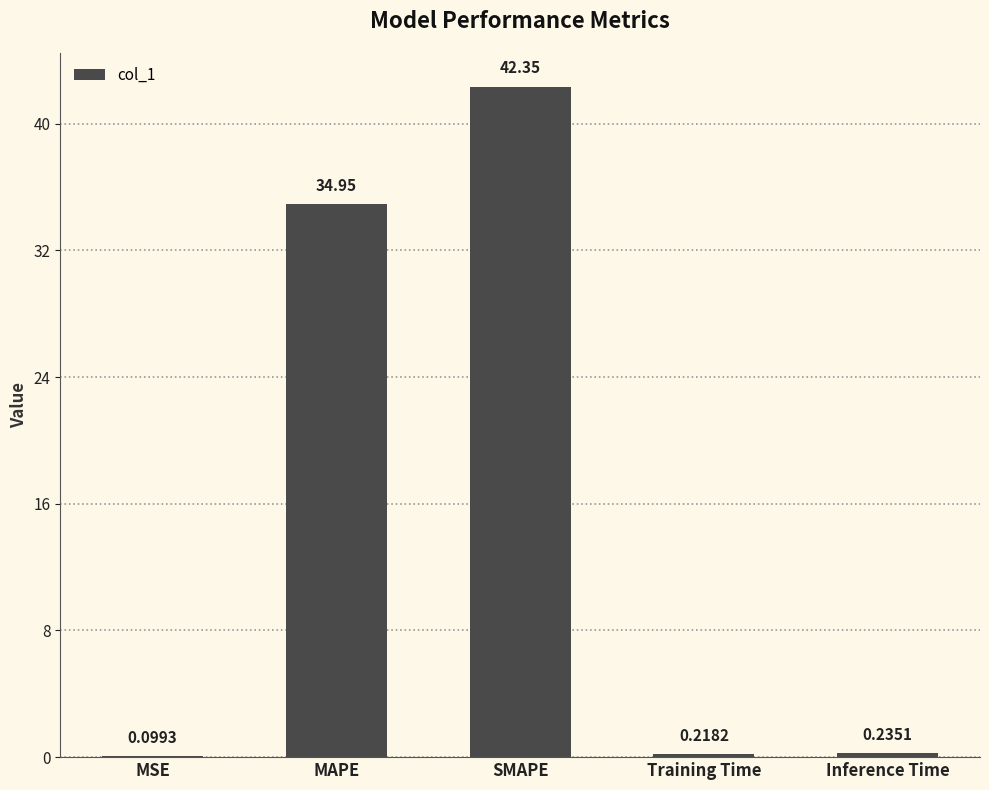

Which label corresponds to the largest value in the chart?

SMAPE